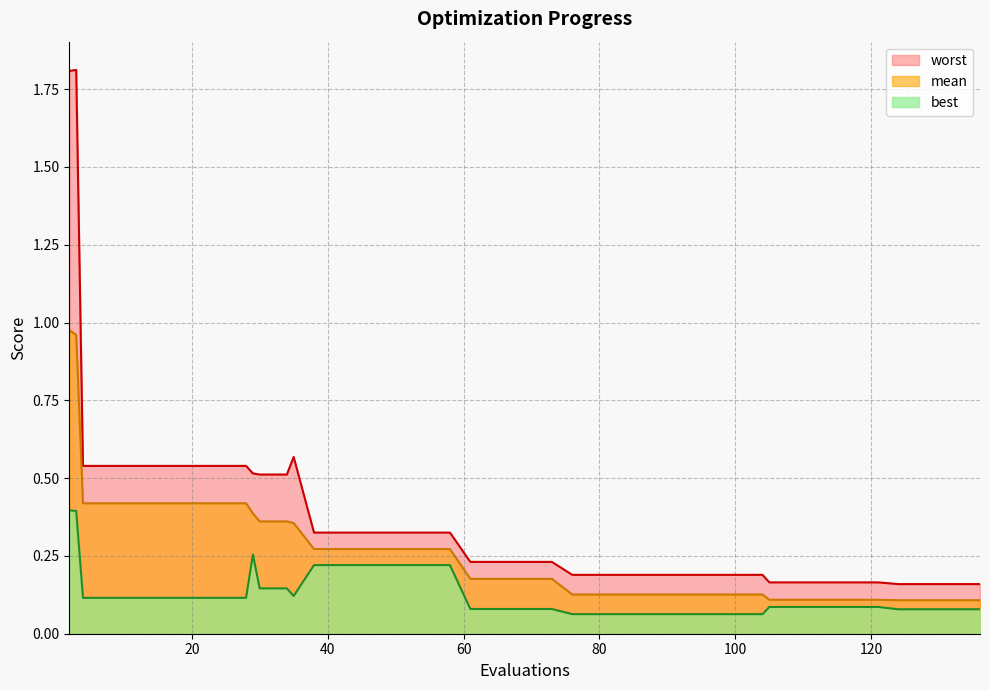

Read the mean value at 3.

1.0